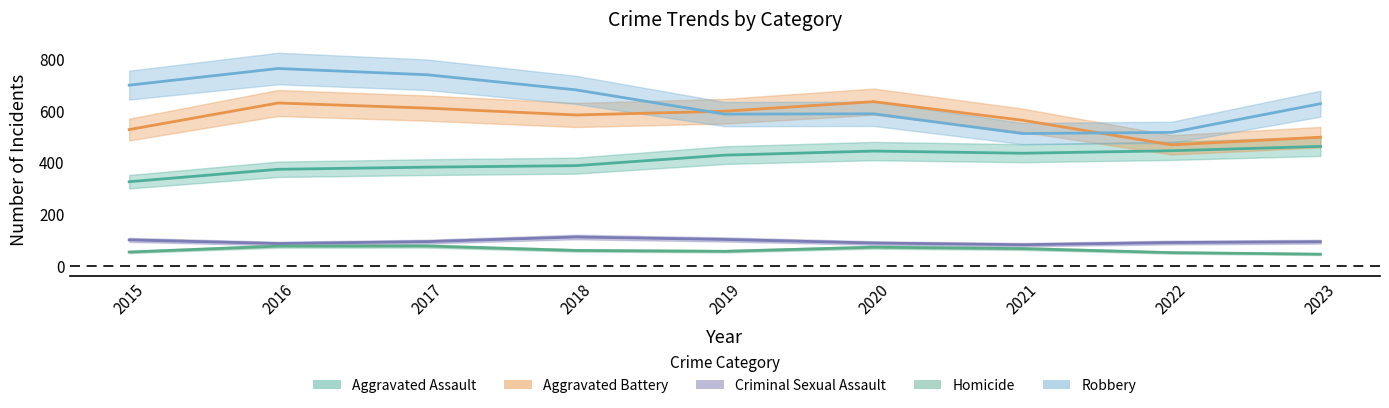

The value of Aggravated Assault at 2023 is 170.3. True or false?

False